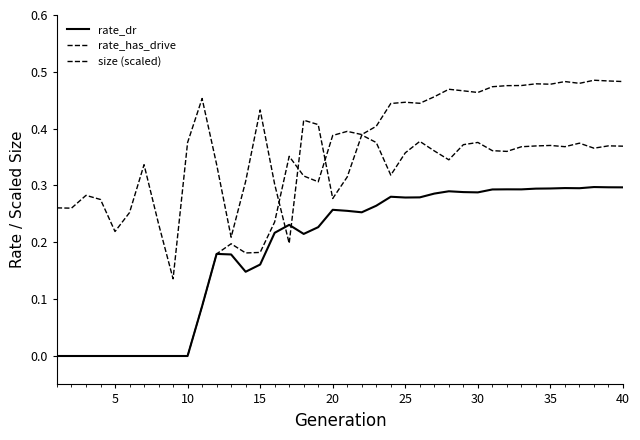

How many lines are shown in the chart?

3